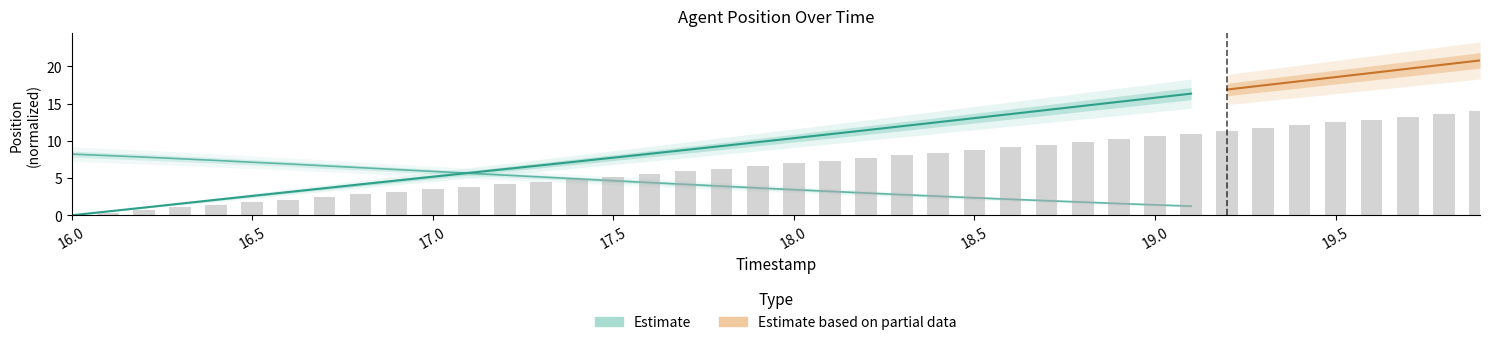

What is the difference between the values at 17.6 and 16.5?

3.8